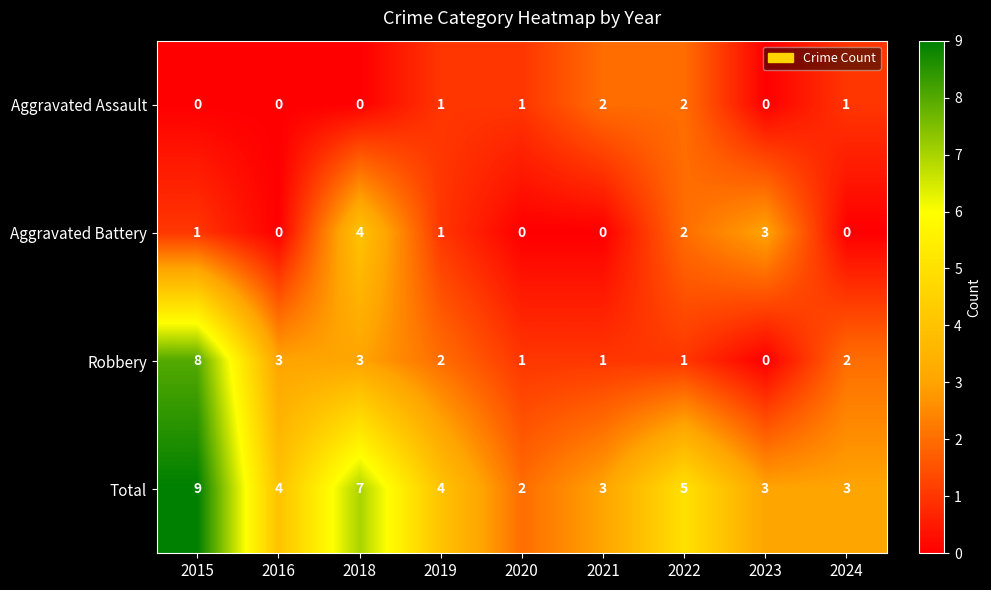

What is the sum of all Aggravated Assault values?

7